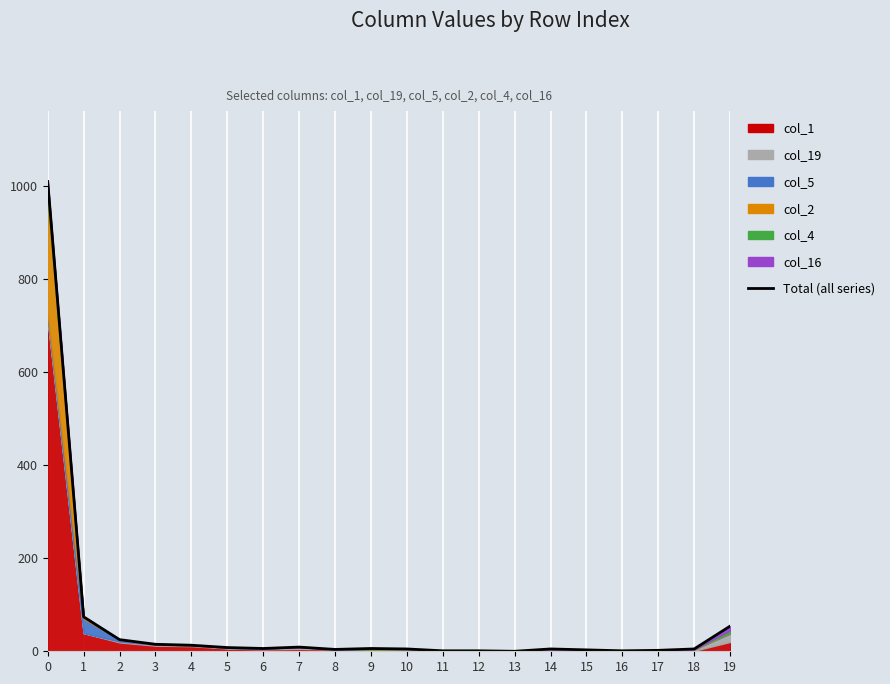

What is the value of the 6th point from the left?

8